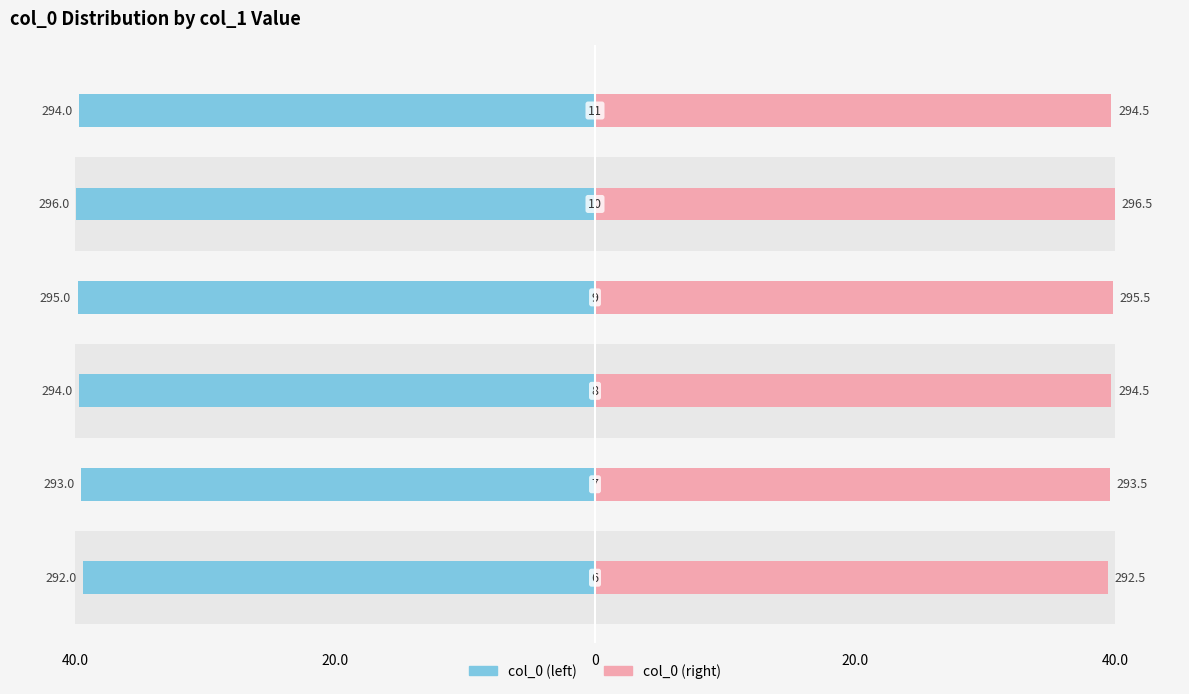

How many col_0 (right) values are between 39 and 40?

6